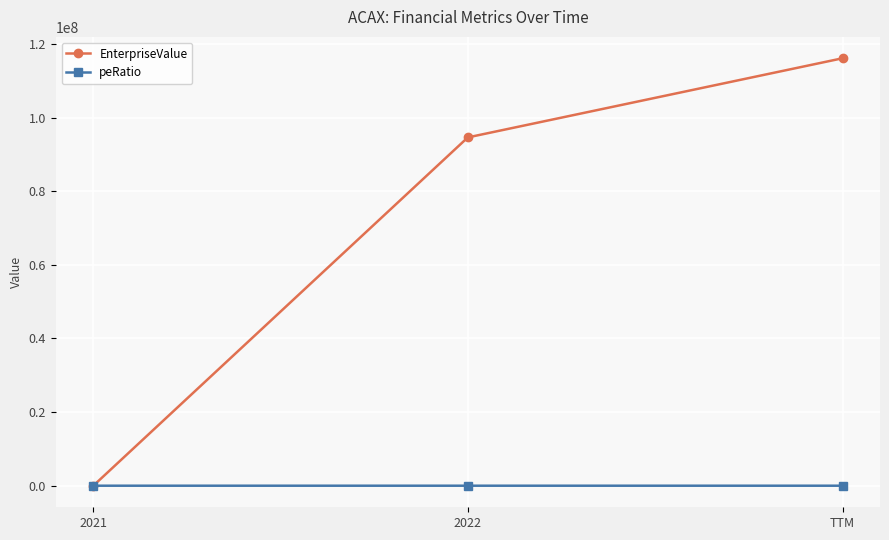

The value of EnterpriseValue at 2022 is 94596088.5. True or false?

True